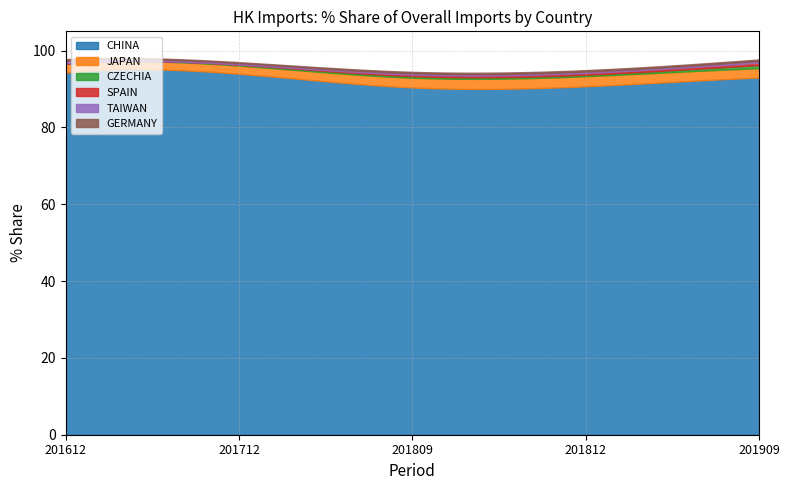

Reading left to right, extract all data points from this chart.

CHINA: 201612=94.3	201712=94.0	201809=90.4	201812=90.7	201909=93.0
JAPAN: 201612=2.2	201712=2.1	201809=2.5	201812=2.6	201909=2.4
CZECHIA: 201612=0.1	201712=0.3	201809=0.4	201812=0.4	201909=0.8
SPAIN: 201612=0.0	201712=0.0	201809=0.4	201812=0.4	201909=0.6
TAIWAN: 201612=0.7	201712=0.3	201809=0.4	201812=0.4	201909=0.4
GERMANY: 201612=0.4	201712=0.3	201809=0.4	201812=0.4	201909=0.4